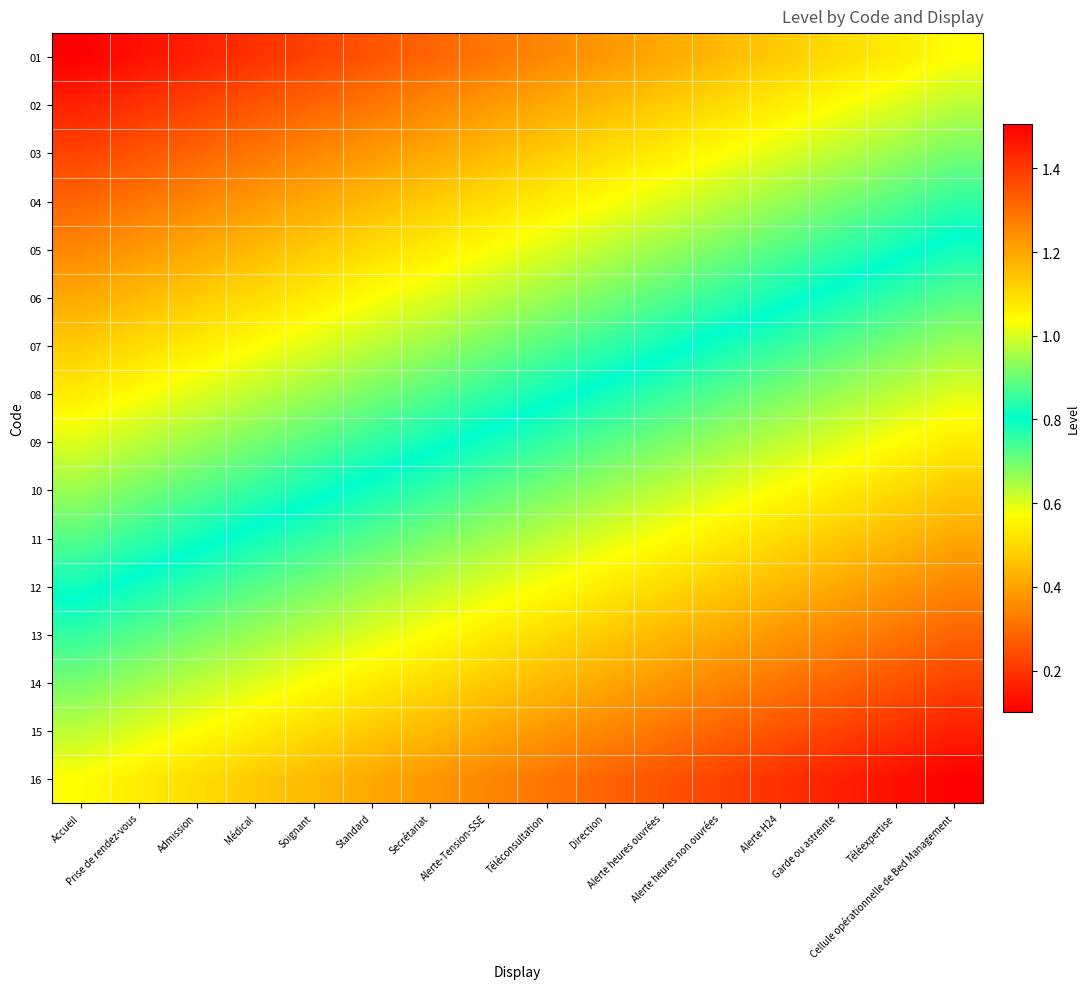

At how many categories does at least one series exceed 0?

16